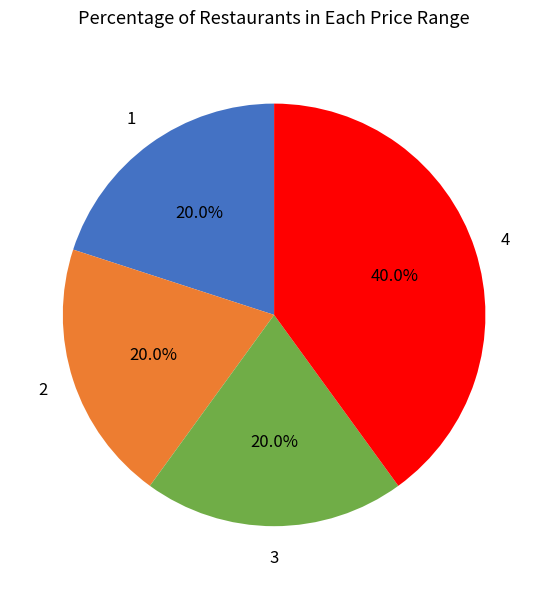

Does any single category account for the majority?

No